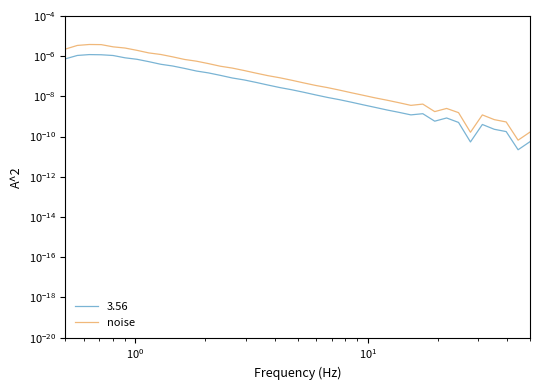

How many lines are shown in the chart?

1